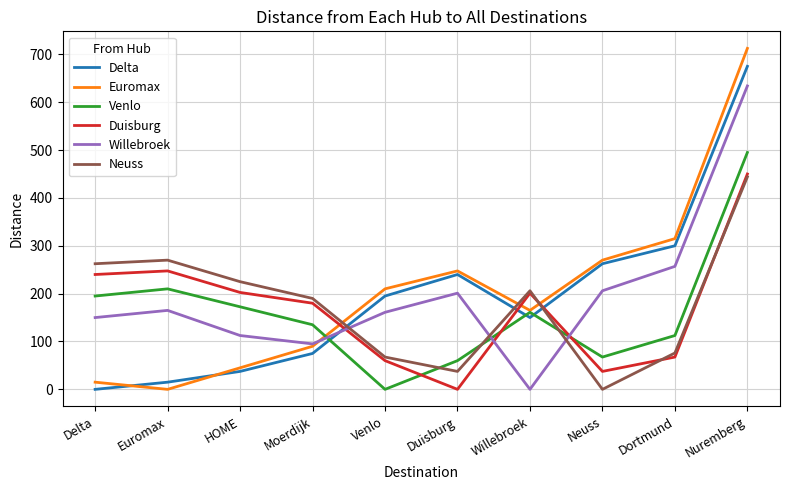

Where do Delta and Duisburg first cross each other?

Moerdijk and Venlo